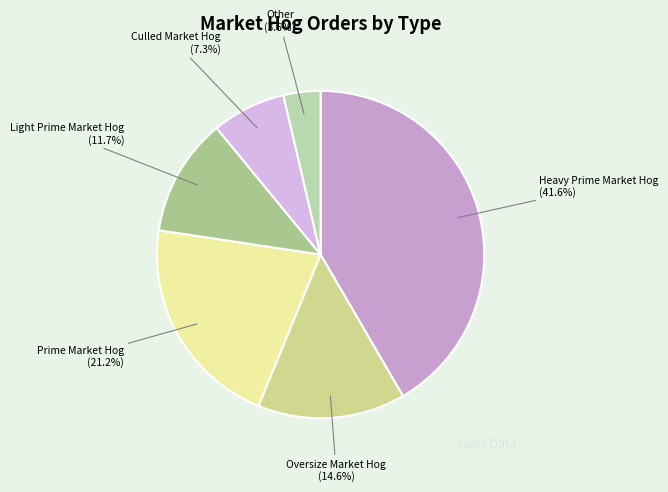

Count the number of slices in the pie.

6